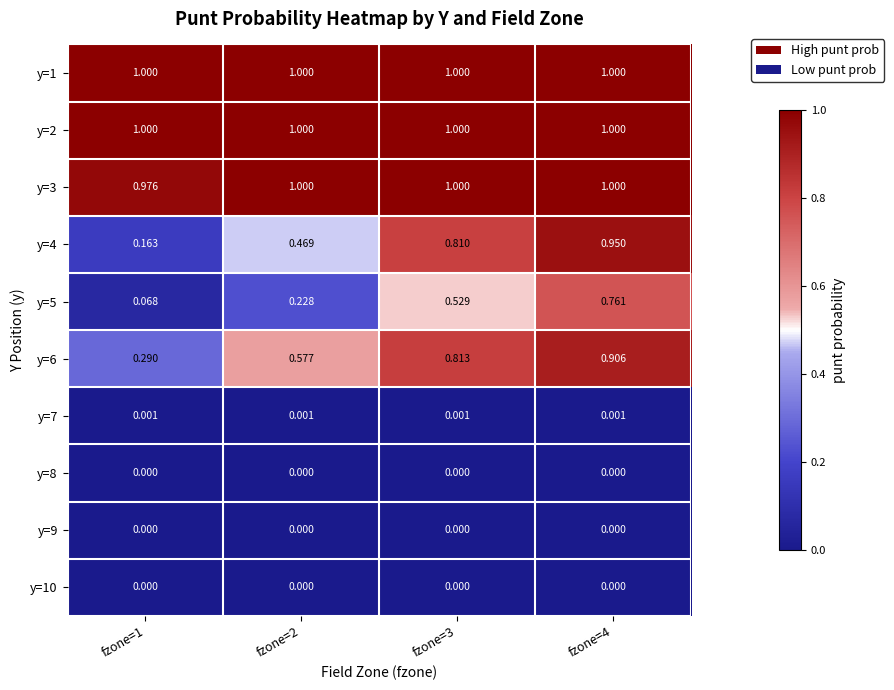

Is the value of y=10 at fzone=1 greater than the value of y=2 at fzone=2?

No